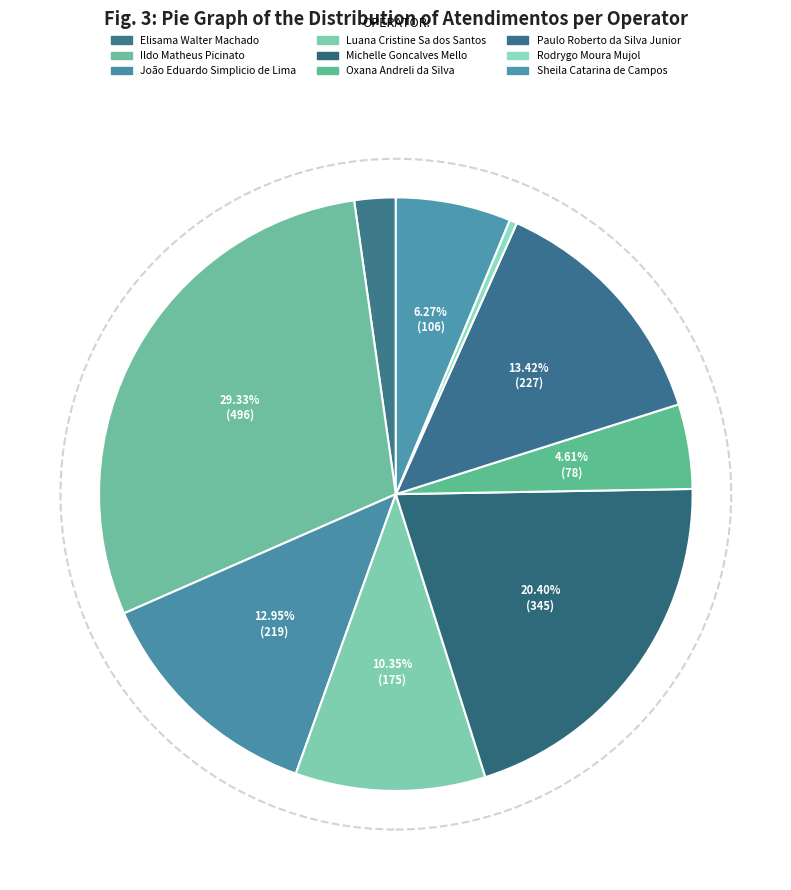

What is the largest slice in the pie chart?

Ildo Matheus Picinato